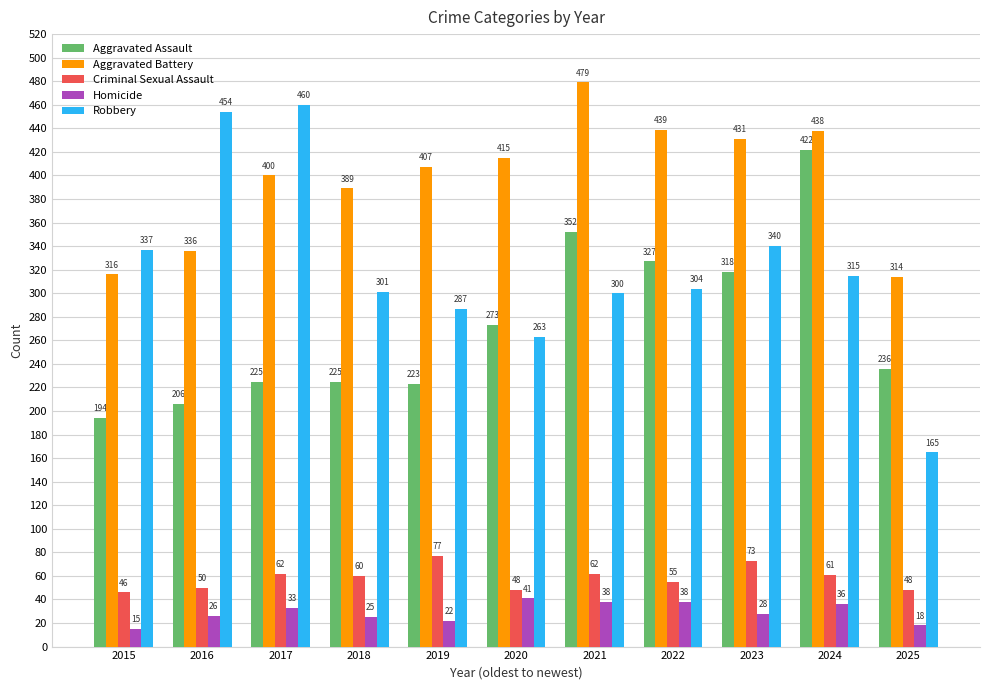

Which series has the largest total across all categories?

Aggravated Battery